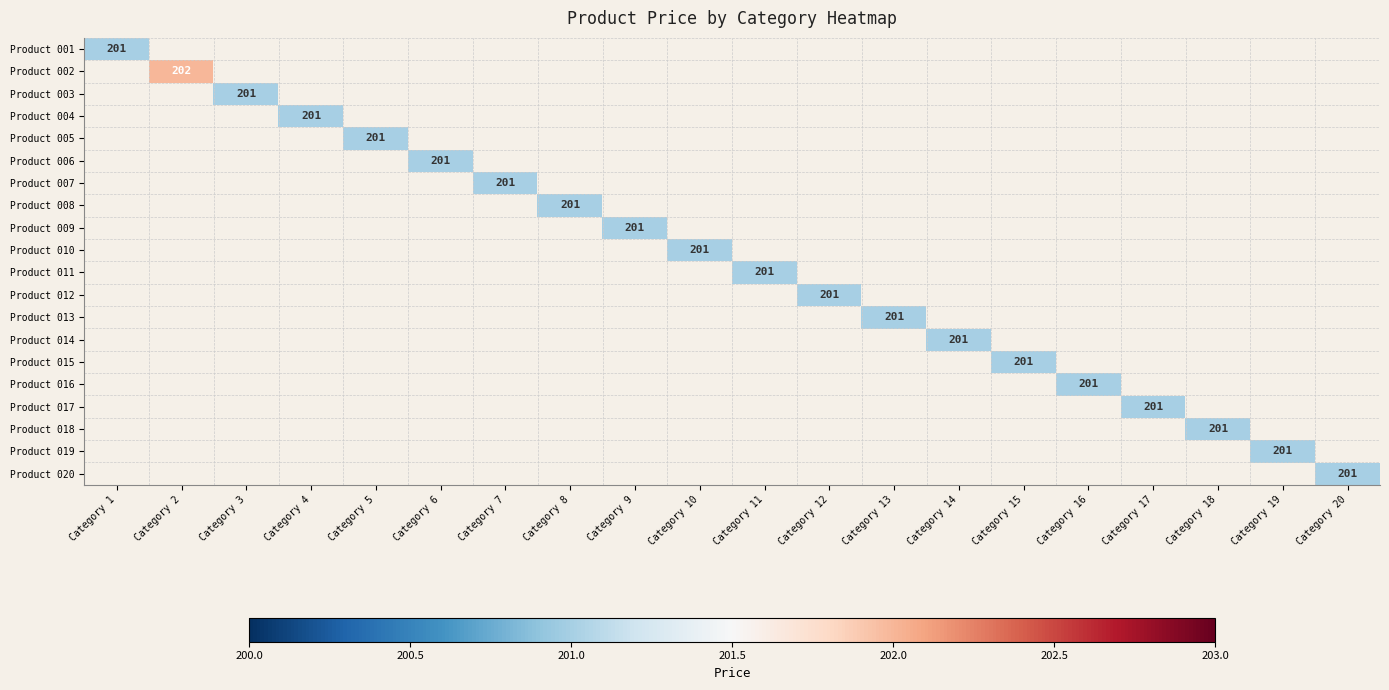

The Product 004 series shows 98 at Category 4. True or false?

False